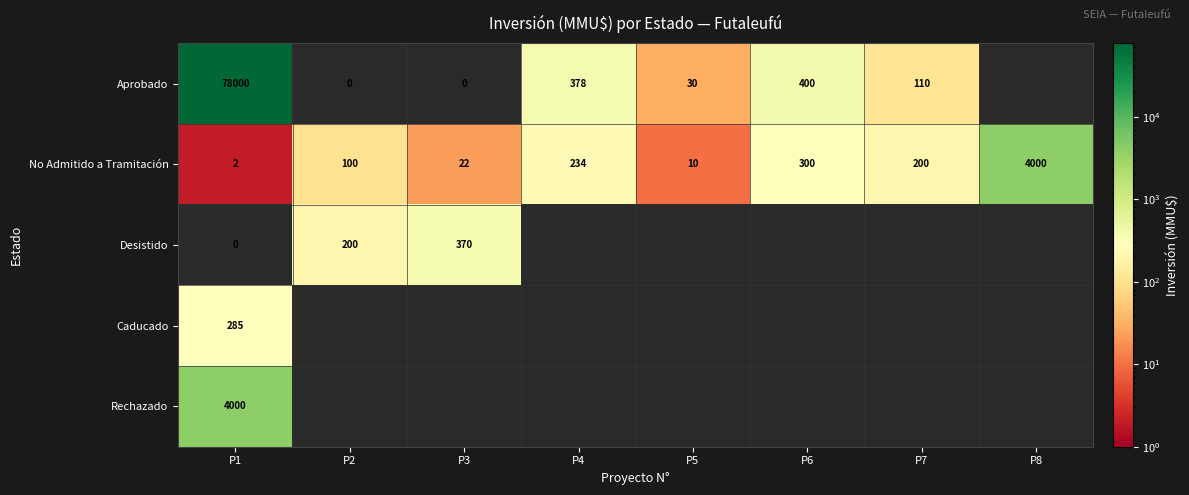

The No Admitido a Tramitación series shows 2.9 at P1. True or false?

False